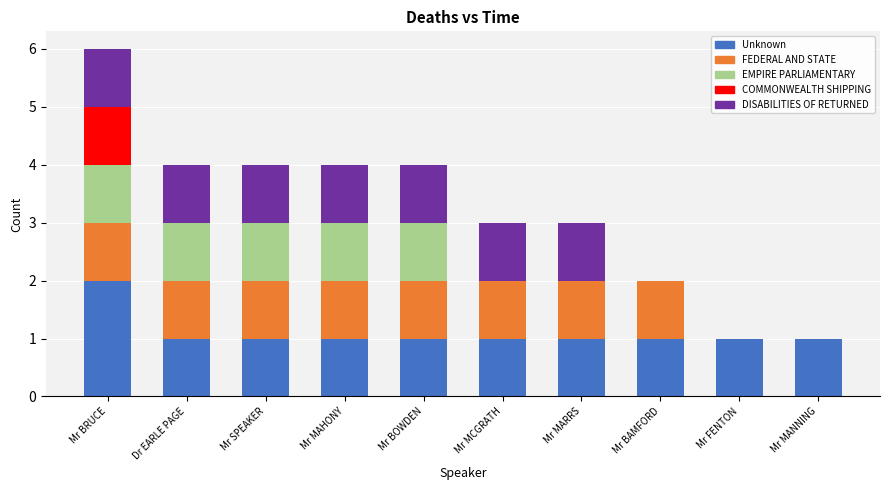

Does the chart contain stacked bars?

Yes